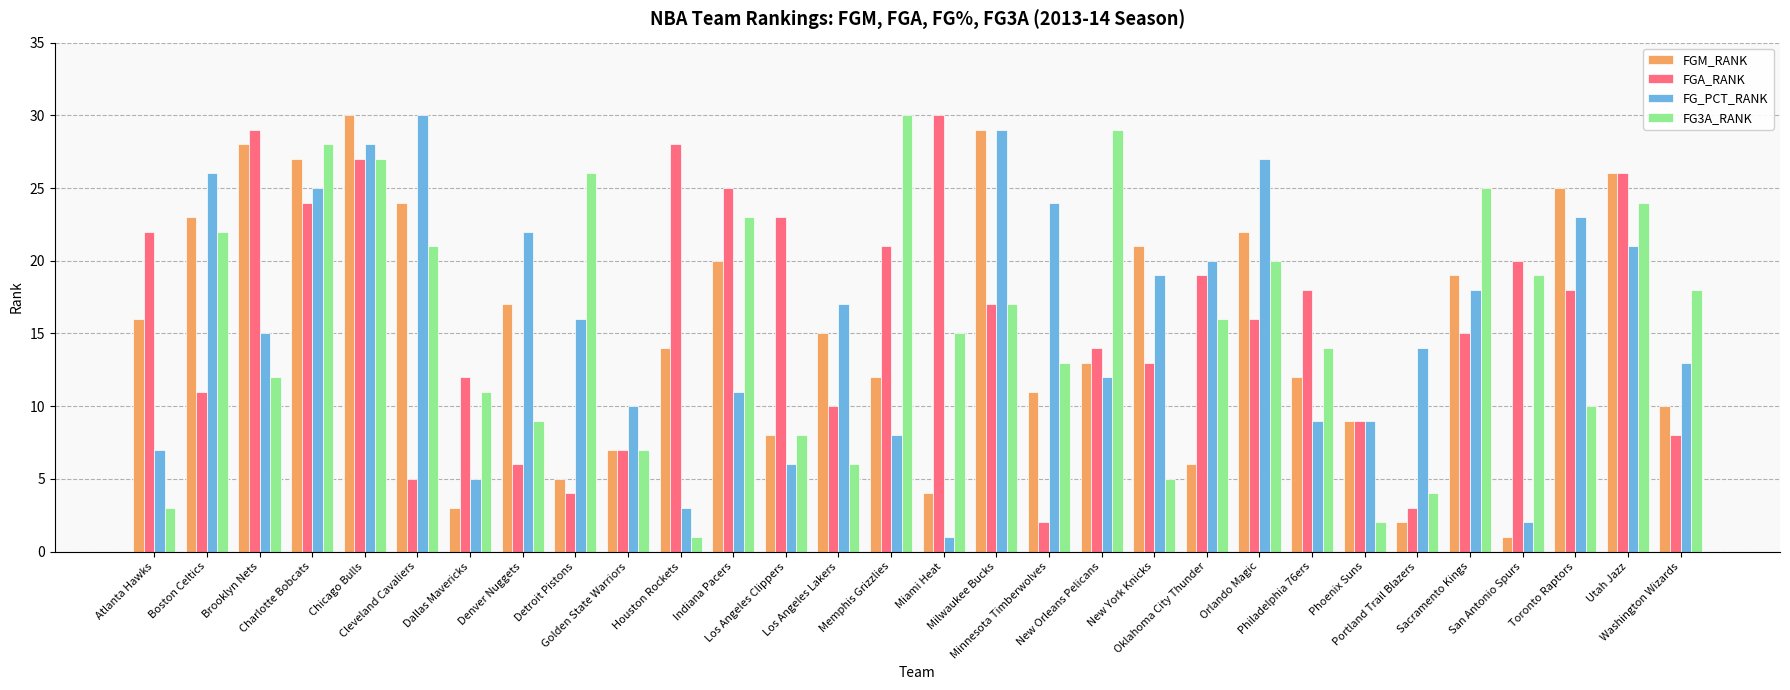

At which category is the sum across all series the highest?

Chicago Bulls